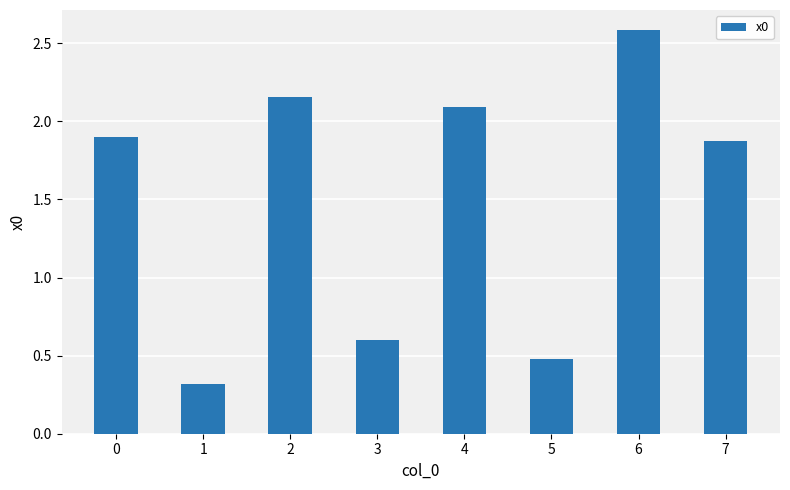

What is the value of the 6th bar from the left?

0.5